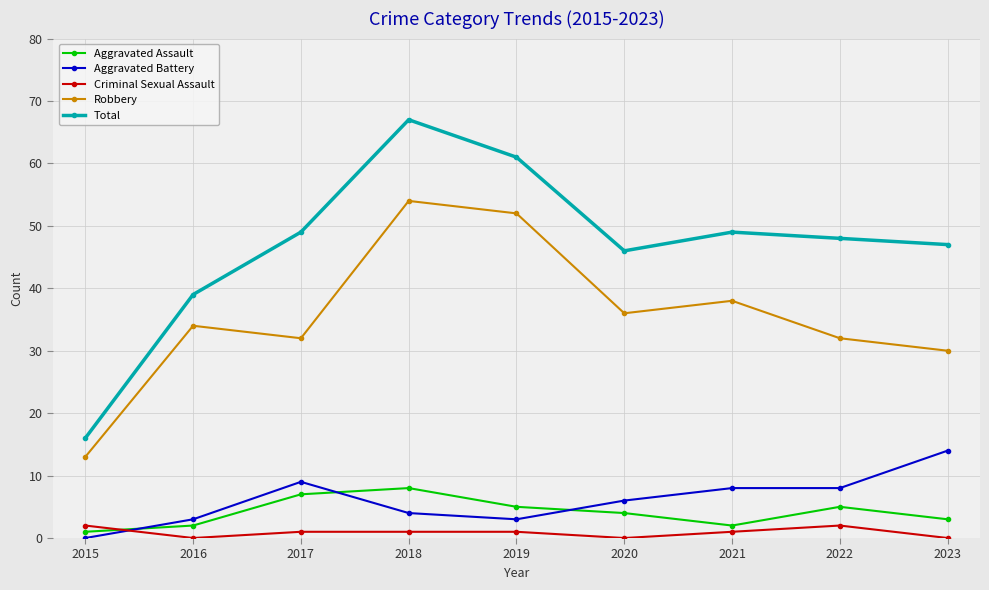

Does the chart have visible grid lines?

Yes